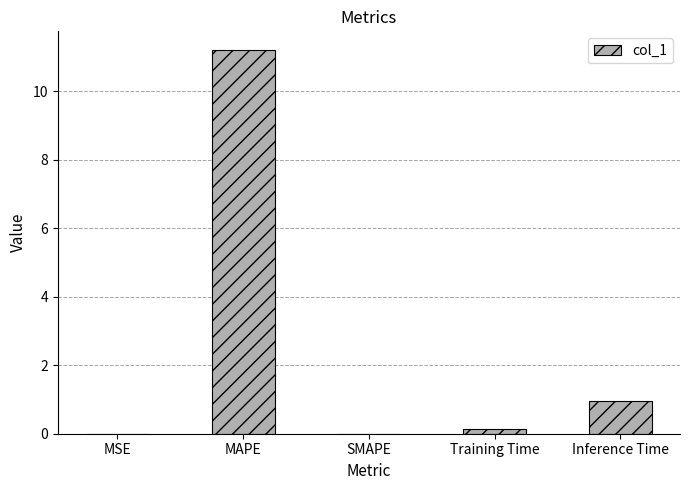

Count the number of categories in the chart.

5